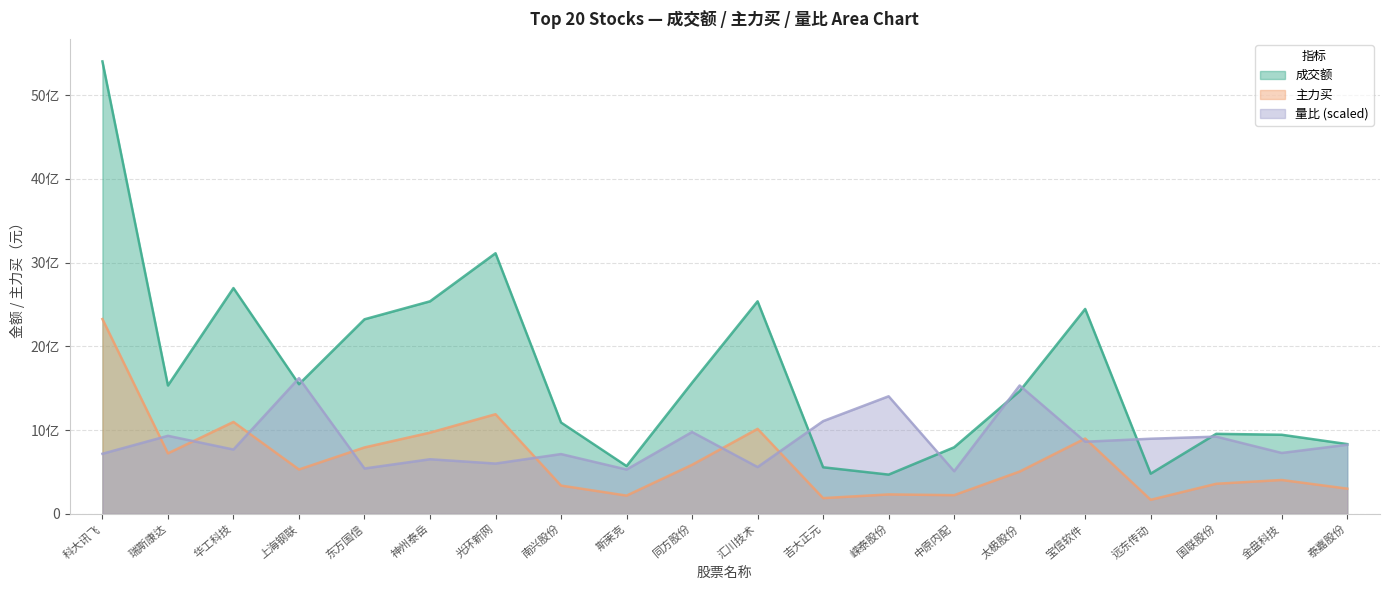

What are all the series names shown in the legend?

成交额, 主力买, 量比 (scaled)